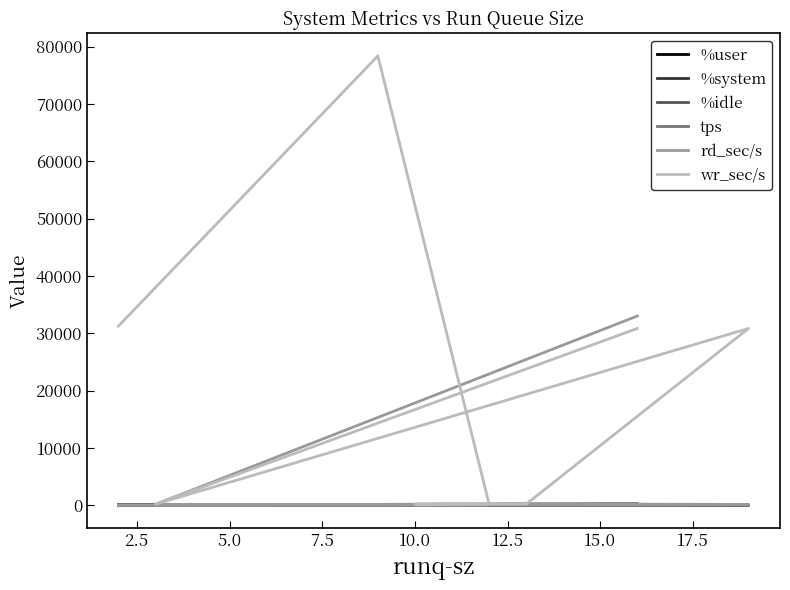

List the series in order of their peak value, highest first.

wr_sec/s, rd_sec/s, tps, %user, %idle, %system